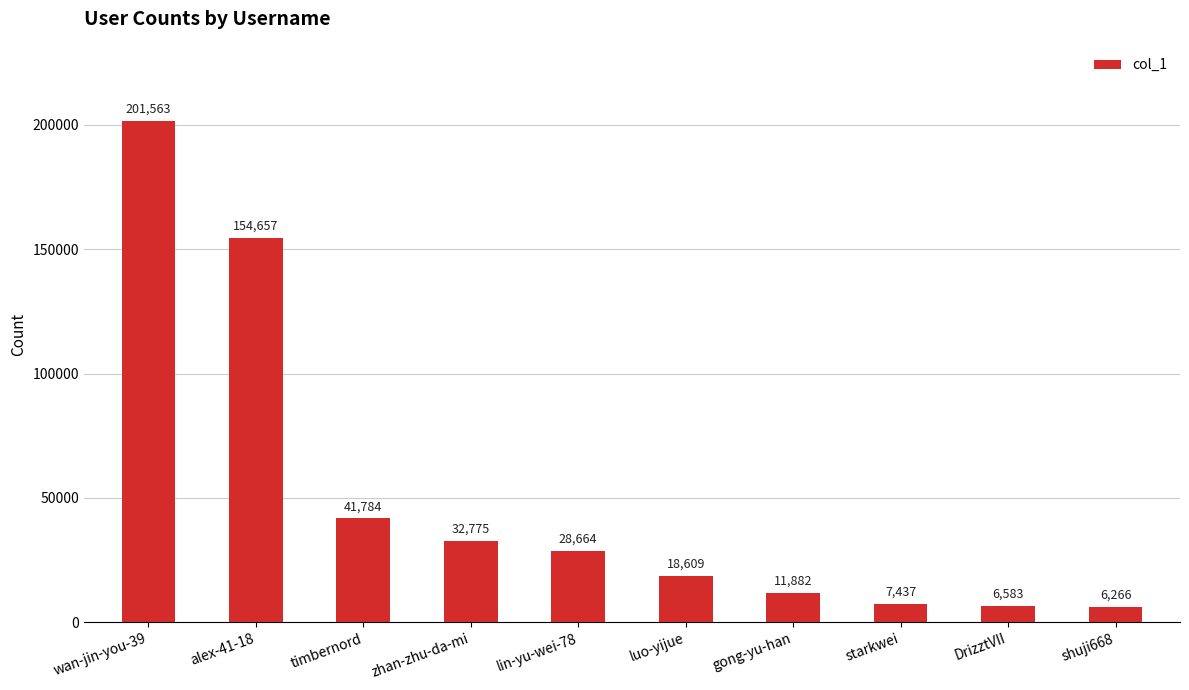

At which label does the data first exceed 28664?

wan-jin-you-39